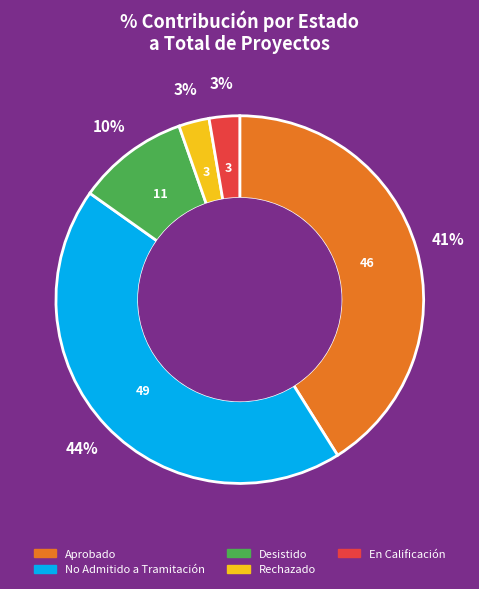

Is there any slice that represents more than half of the pie?

No